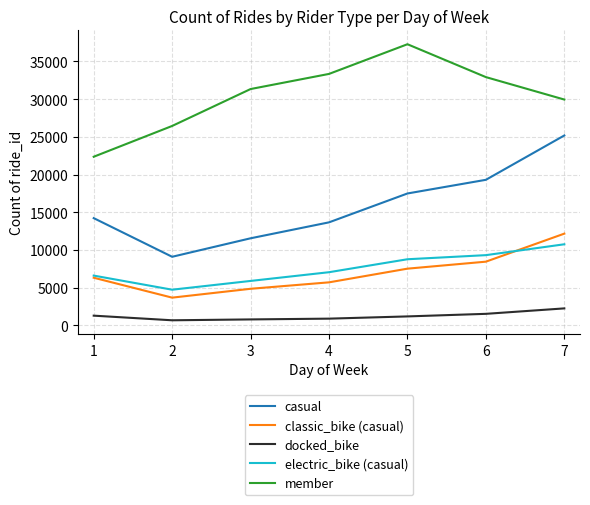

What are all the series names shown in the legend?

casual, classic_bike (casual), docked_bike, electric_bike (casual), member